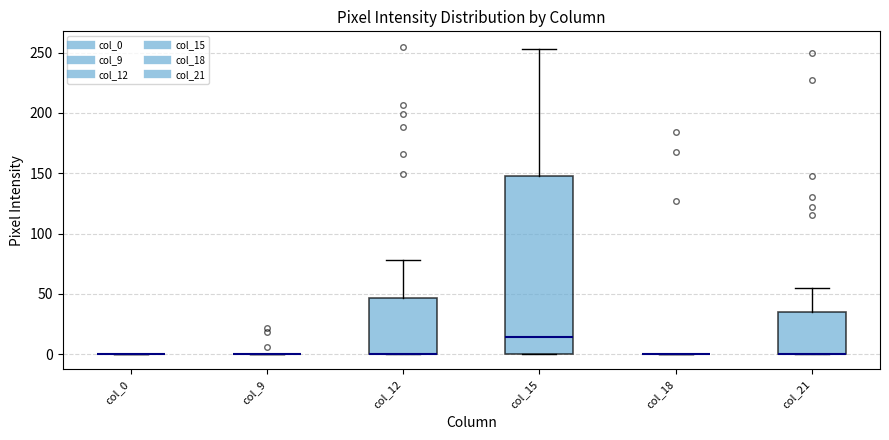

Where does the upper whisker of the box for col_21 end on the y-axis? The values are not printed on the chart, so give them approximately, as read against the axis.

55